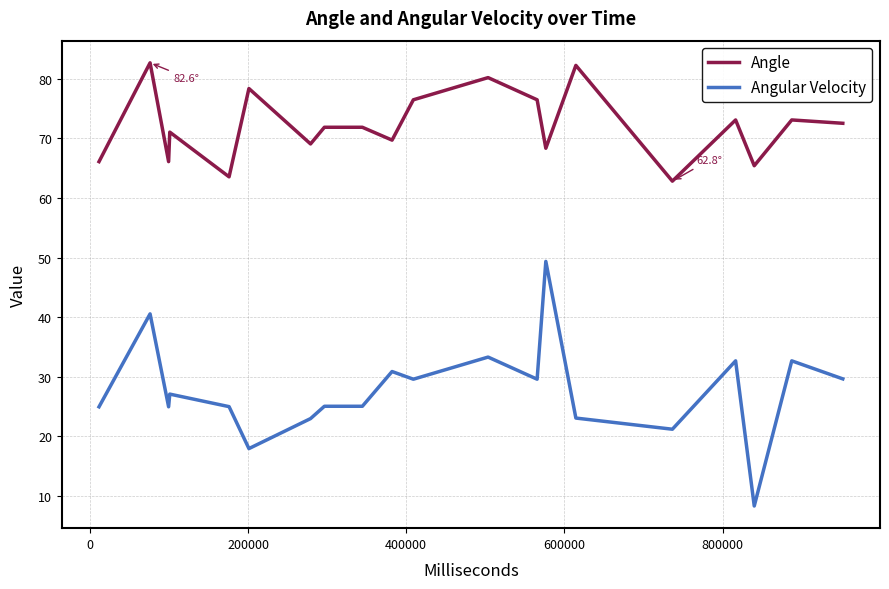

List the series in order of their peak value, highest first.

Angle, Angular Velocity